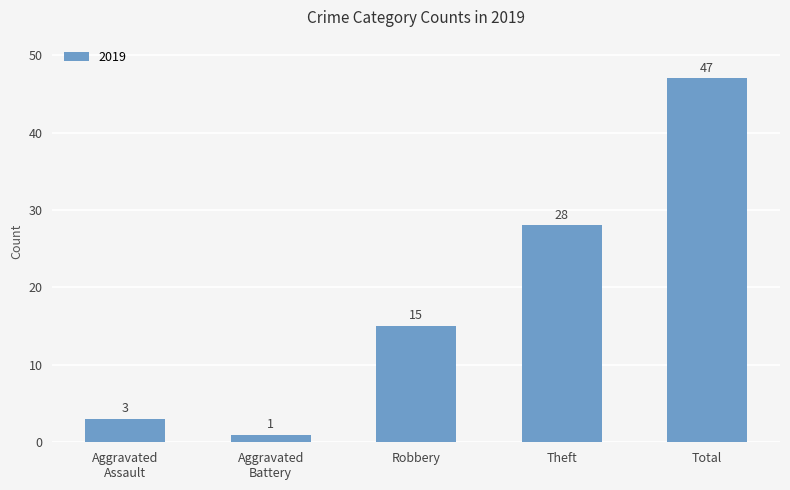

Does the chart contain any negative values?

No